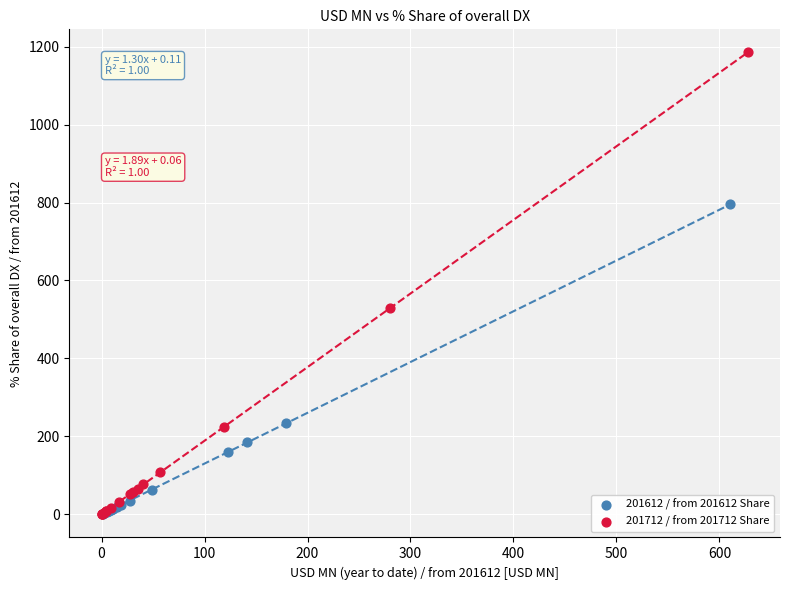

Which series reaches the maximum Y coordinate?

201712 / from 201712 Share